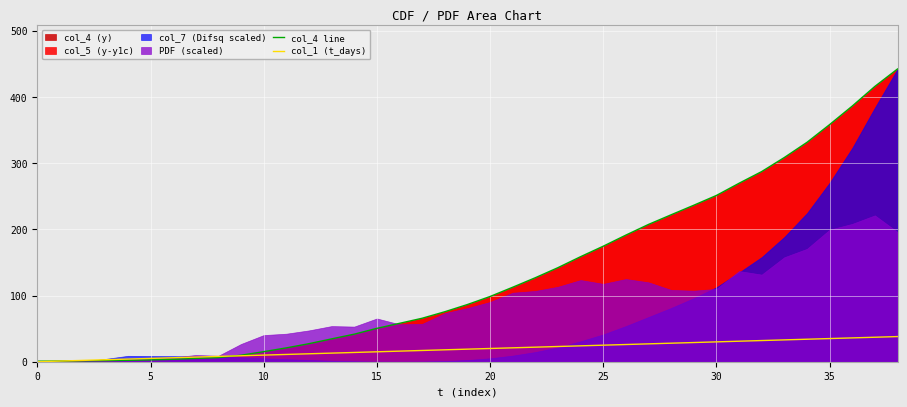

At which category does the chart reach its peak across all series?

38